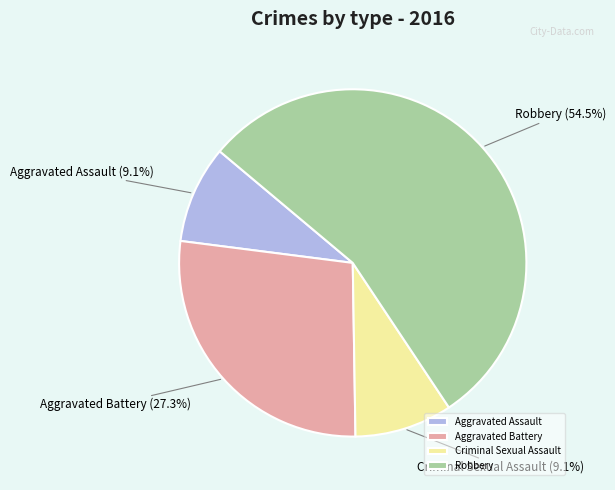

Which slice is the largest?

Robbery